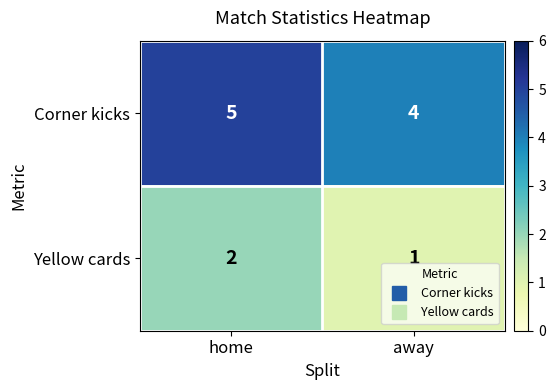

What is the sum of the Yellow cards values at away and home?

3